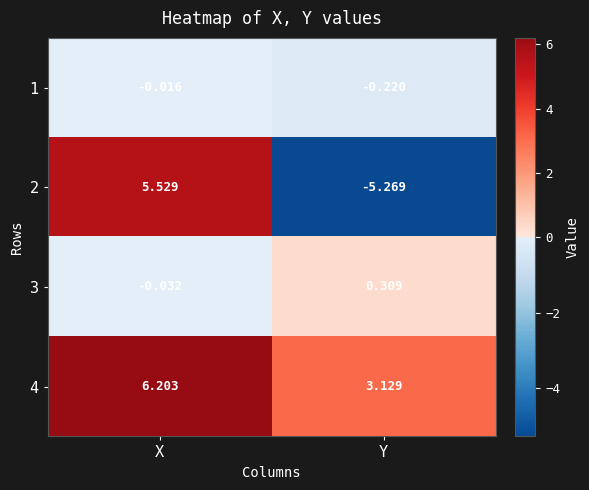

At which category does the chart reach its peak across all series?

X